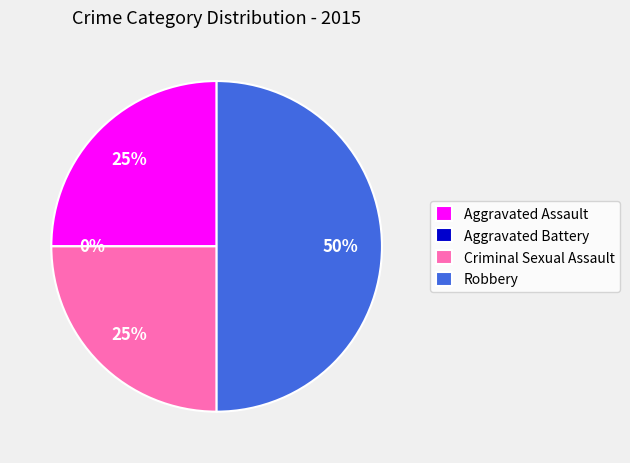

To the nearest percent, what is the average slice percentage?

25%